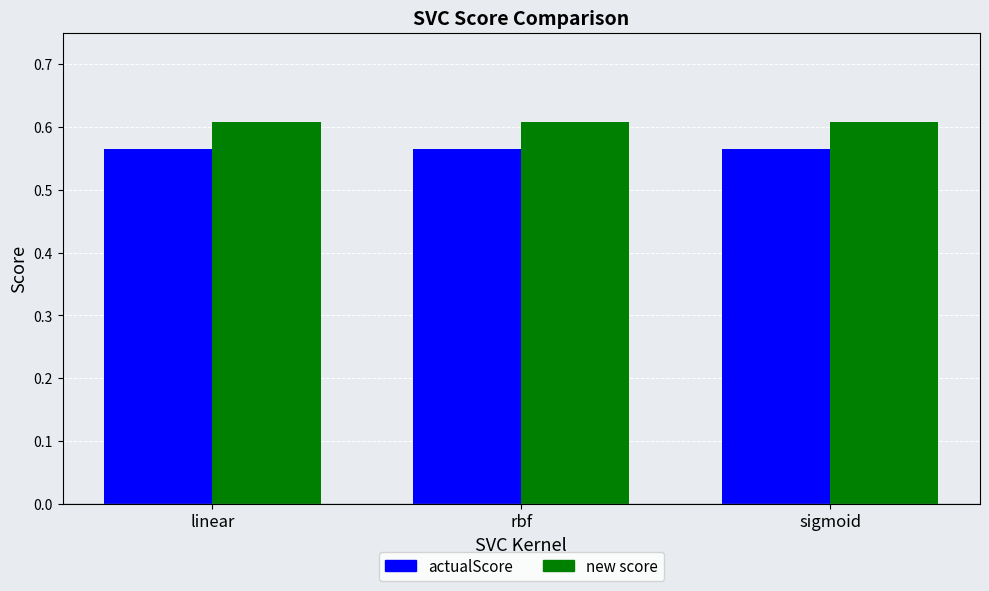

At how many categories does at least one series exceed 0?

3